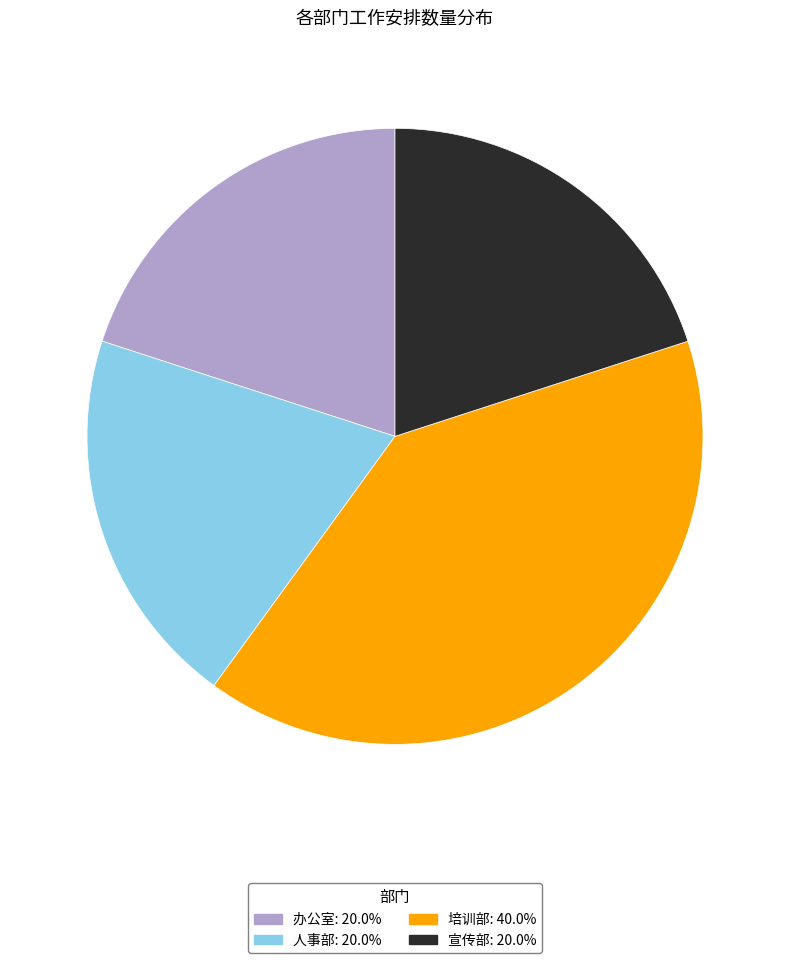

Is 培训部 the majority of the pie?

No